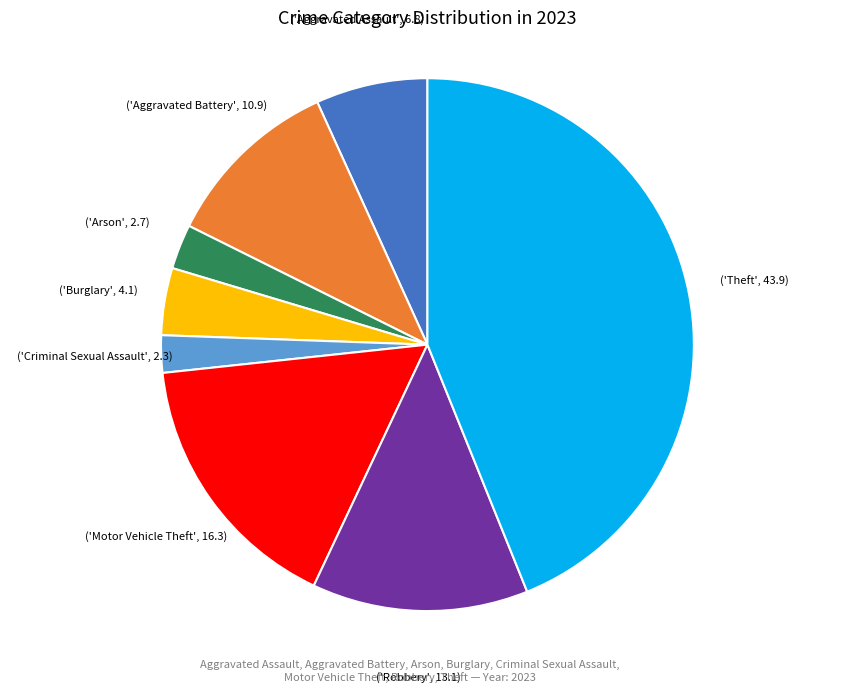

Is there any slice that represents more than half of the pie?

No